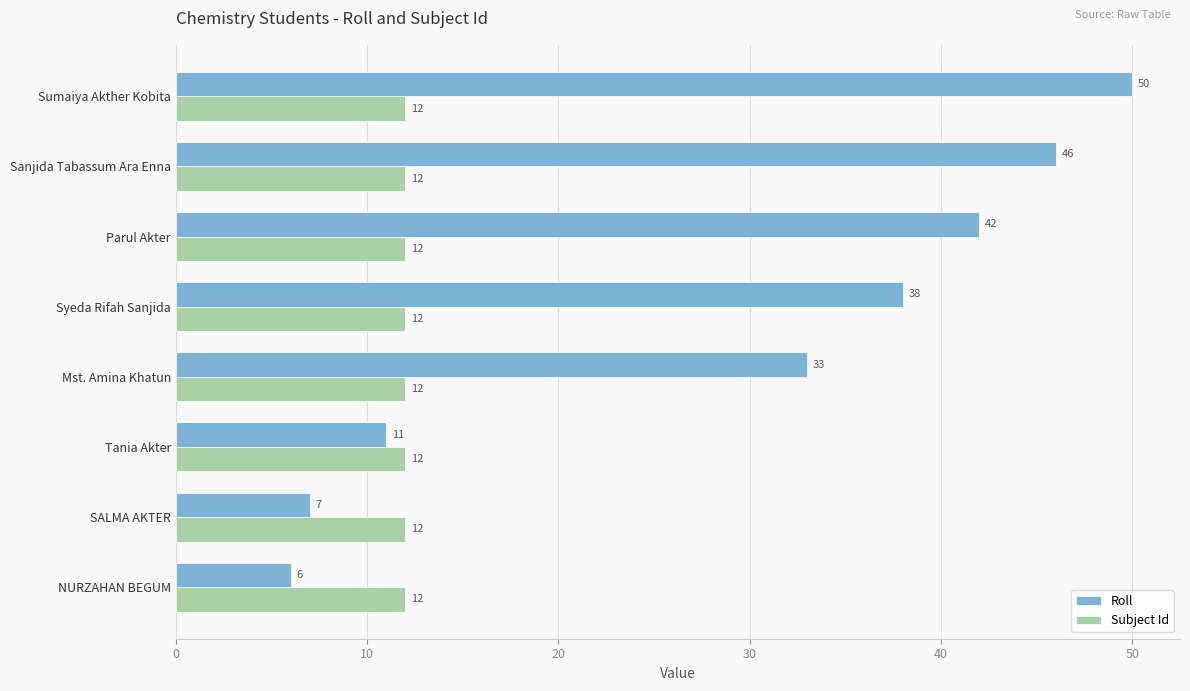

Read the Roll value at Mst. Amina Khatun.

33